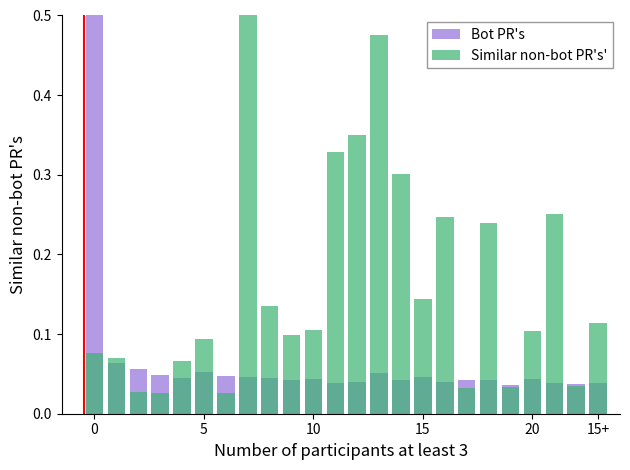

Which category has the lowest value in the Bot PR's series?

19